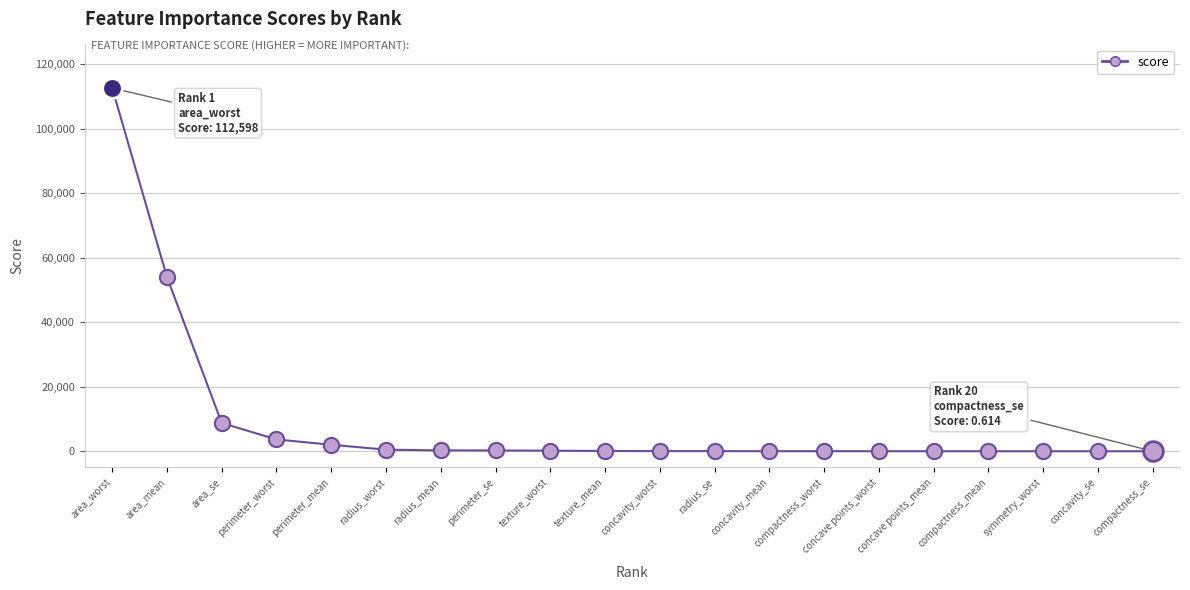

Approximately how many times larger is the value at perimeter_worst compared to texture_worst?

21.0